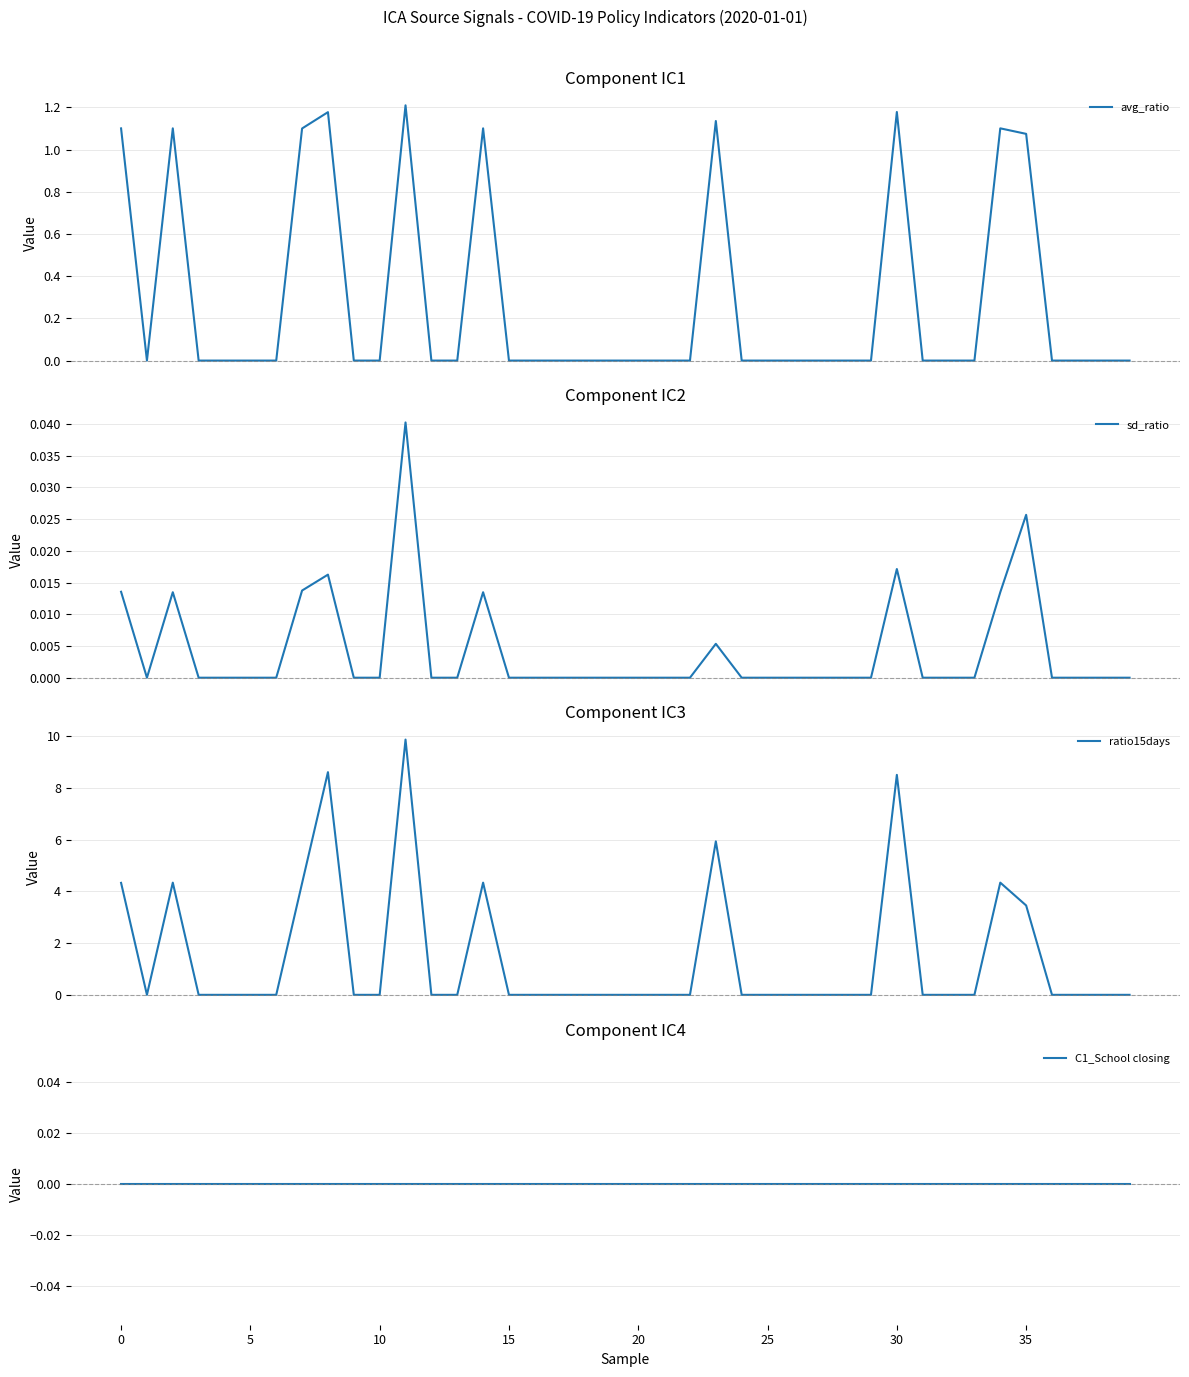

The sd_ratio series shows -0.0 at 15. True or false?

False